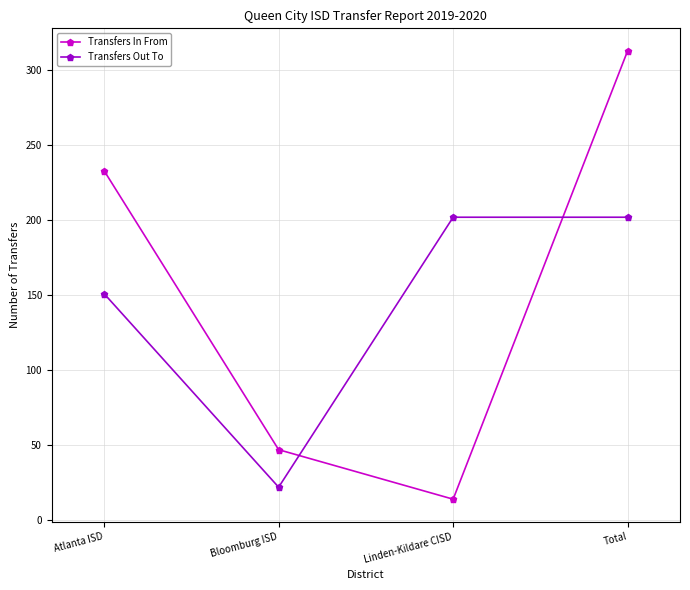

How many interior local valleys does the Transfers In From series have?

1